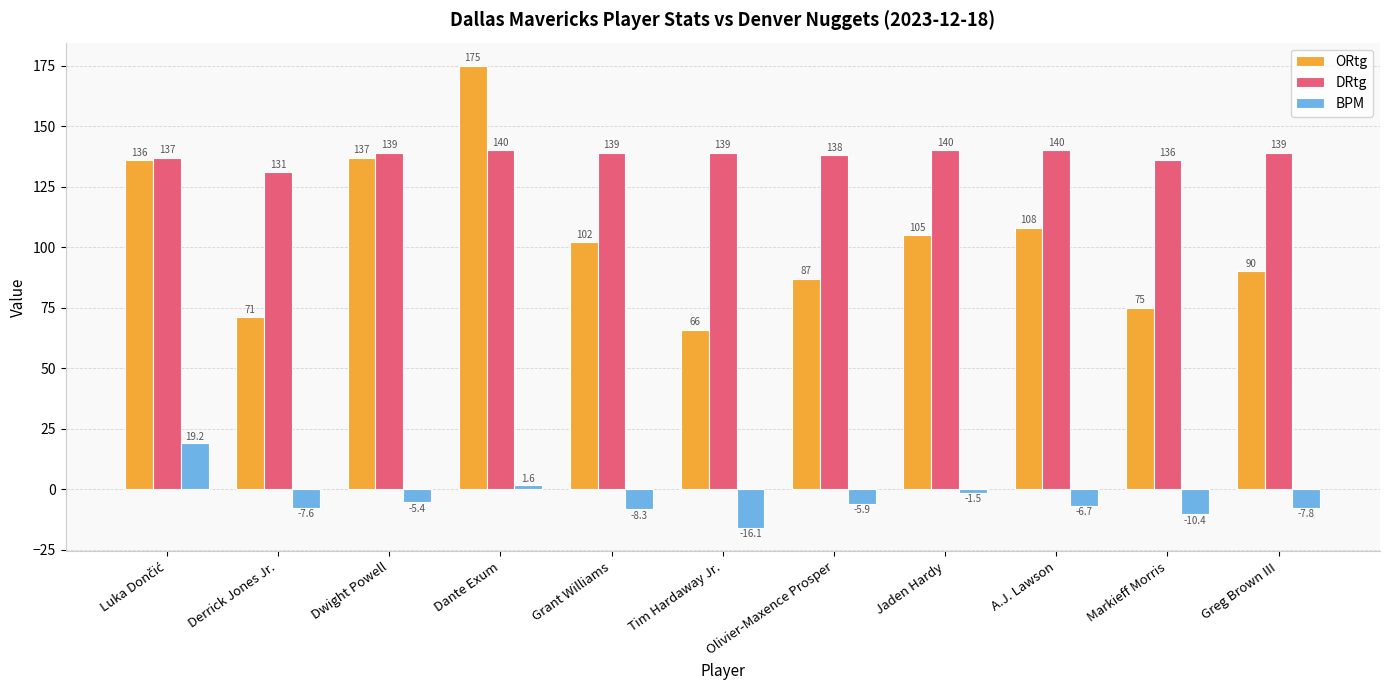

Rank the series by their maximum value, from highest to lowest.

ORtg, DRtg, BPM